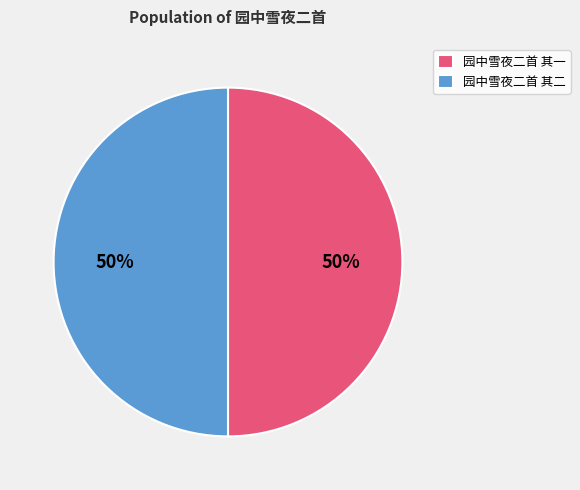

Approximately how many times larger is the value at 园中雪夜二首 其二 compared to 园中雪夜二首 其一?

1.0